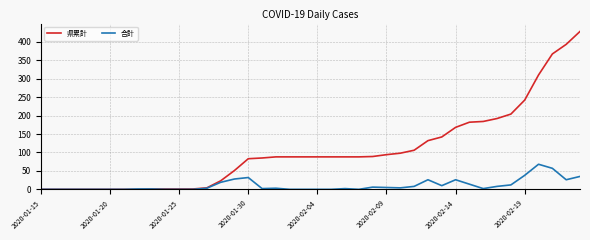

True or false: 合計 has more than 2 points higher than both neighbors.

True